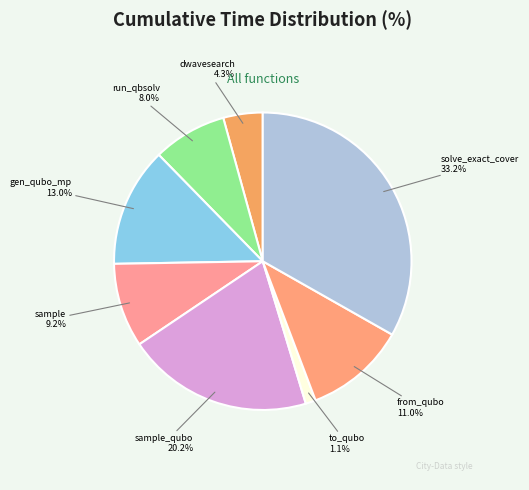

To the nearest percent, what percentage of the pie is solve_exact_cover?

33%